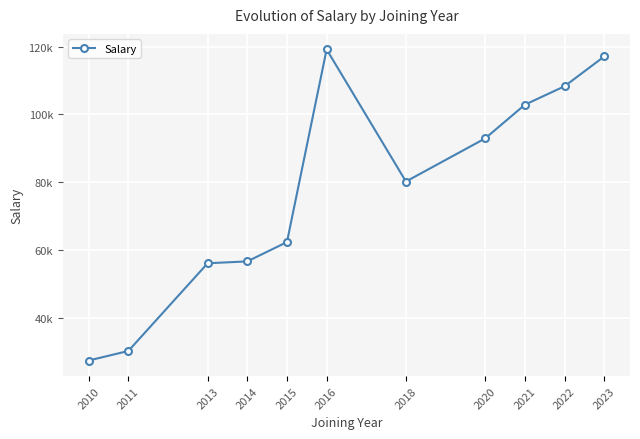

The value at 2021 is 102888.0. True or false?

True